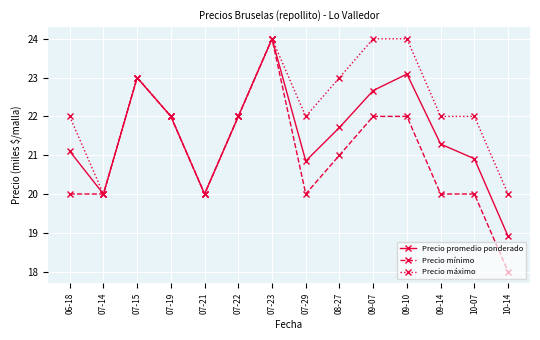

At which category is the sum across all series the highest?

07-23